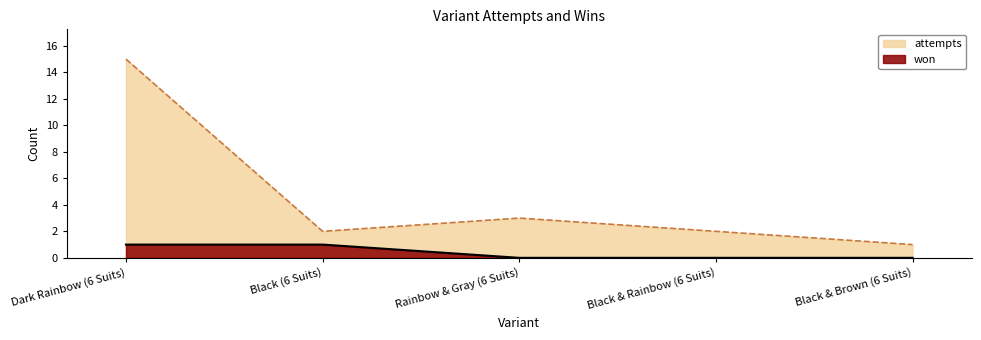

At which label does attempts first exceed 2?

Dark Rainbow (6 Suits)